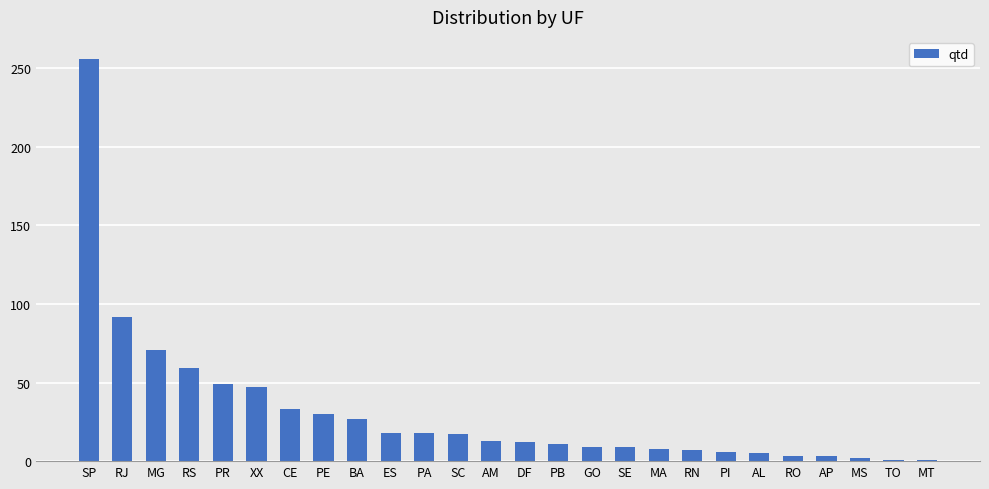

What is the maximum value shown in the chart?

256